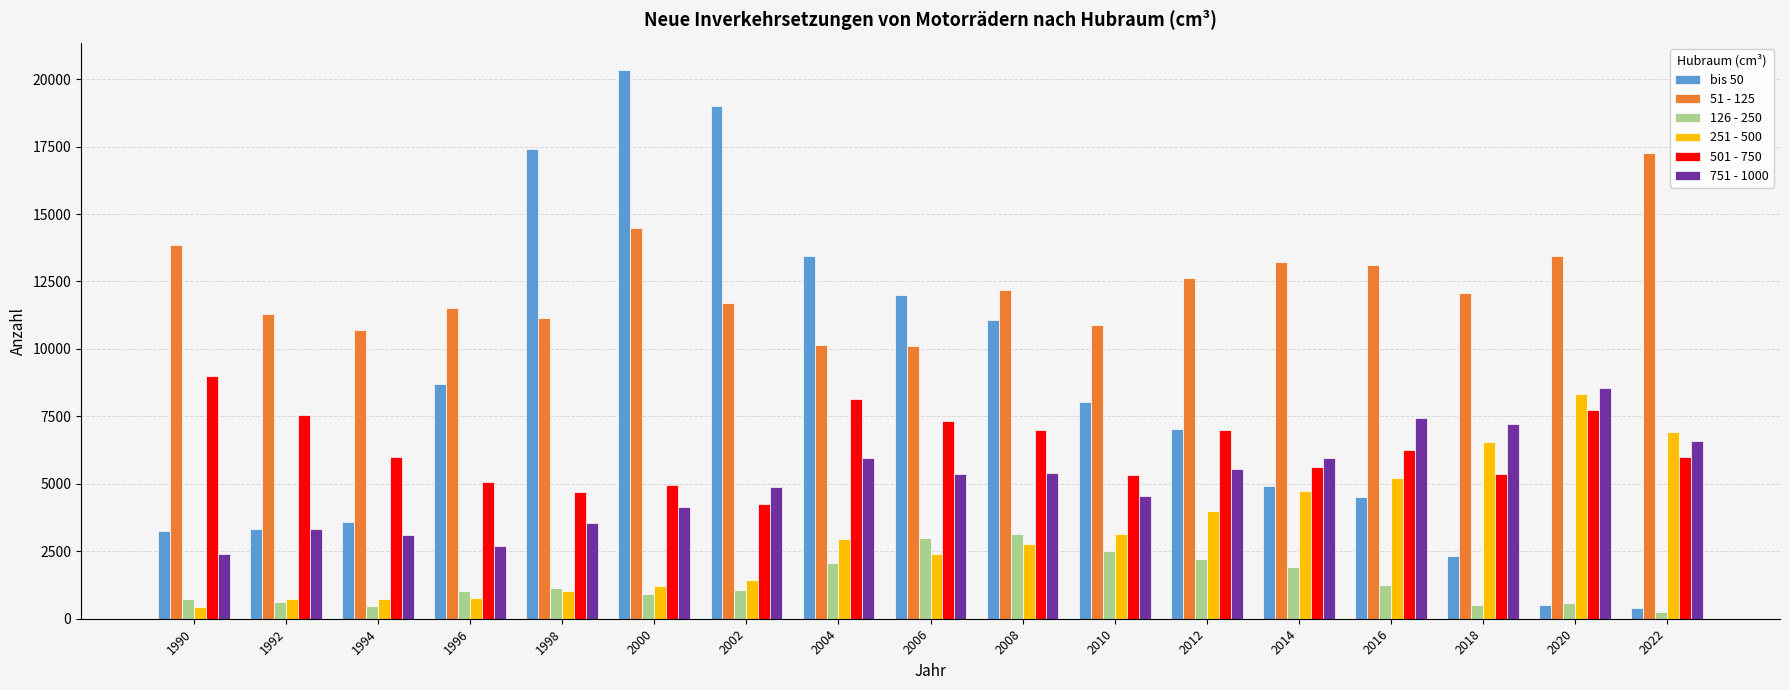

True or false: bis 50 has a value of 5802 at 2008.

False